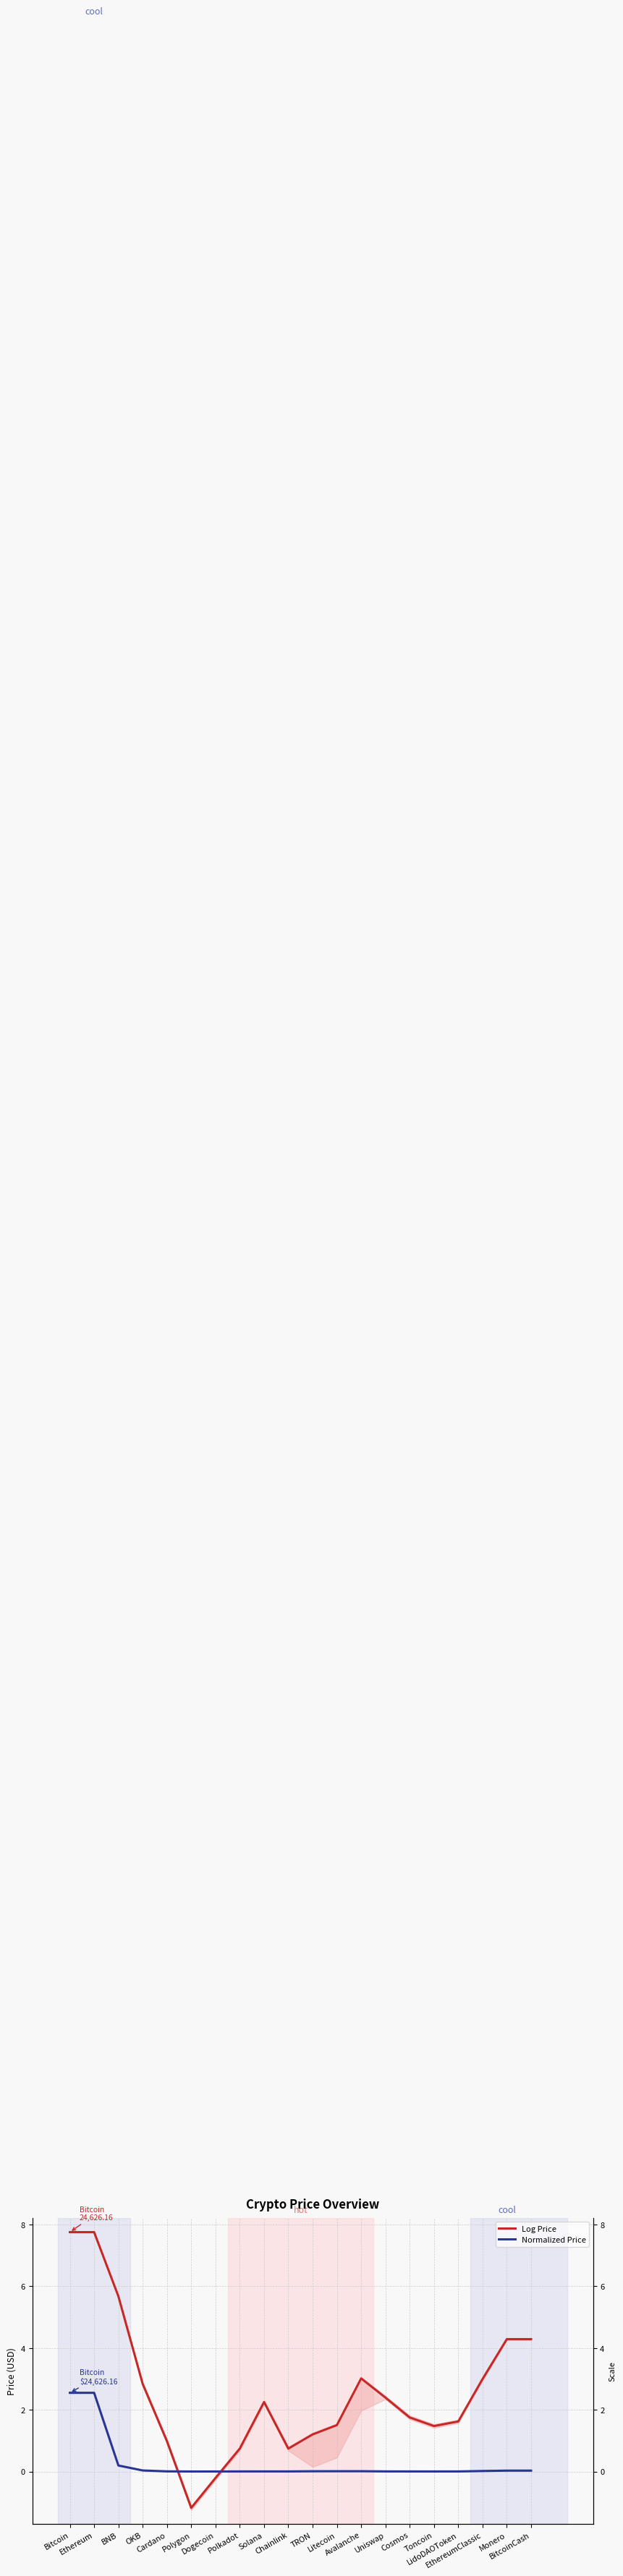

List the series in order of their peak value, lowest first.

Normalized Price, Log Price